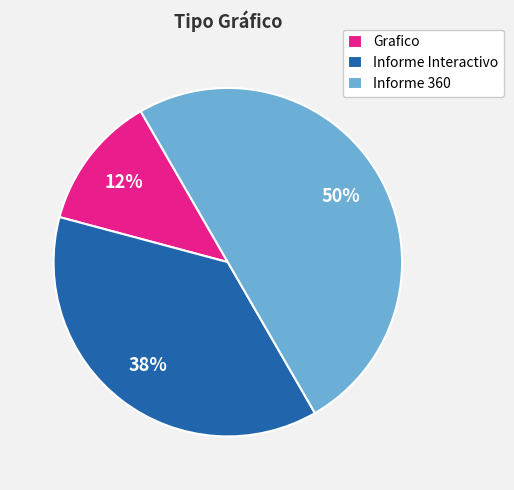

What is the largest slice in the pie chart?

Informe 360